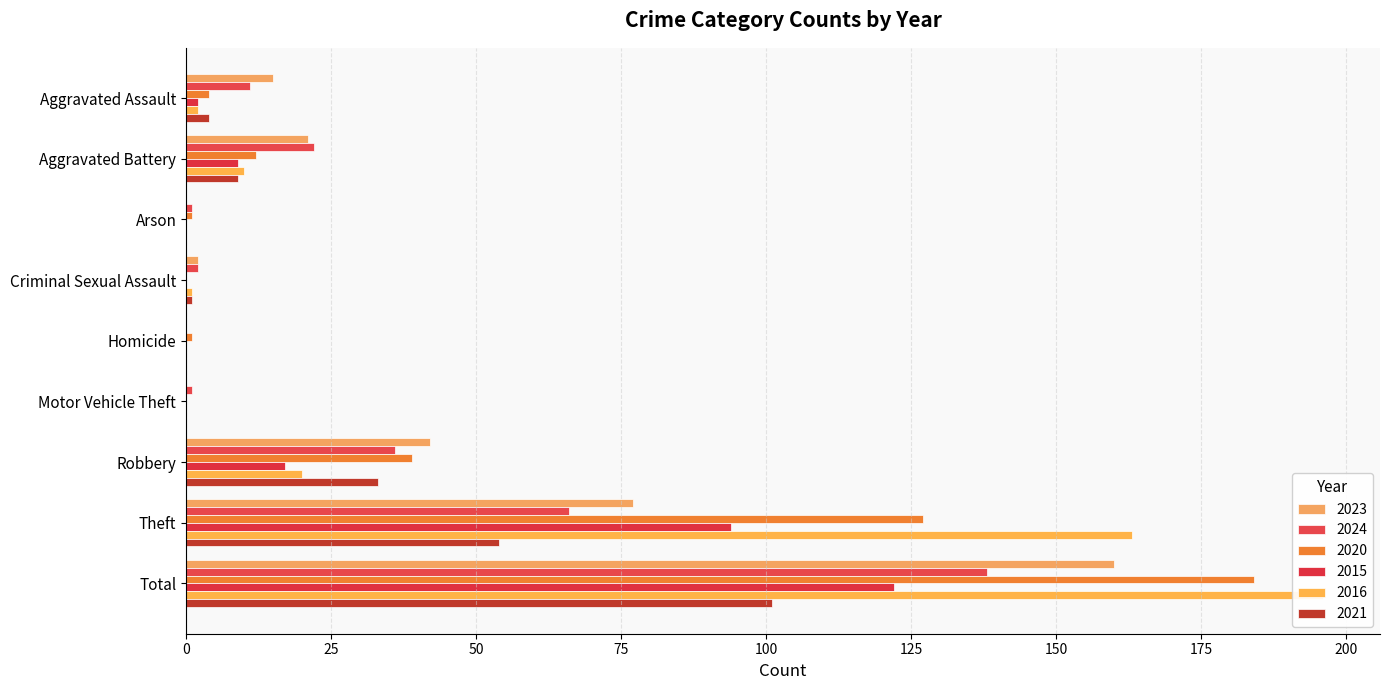

Which category has the lowest value in the 2021 series?

Arson